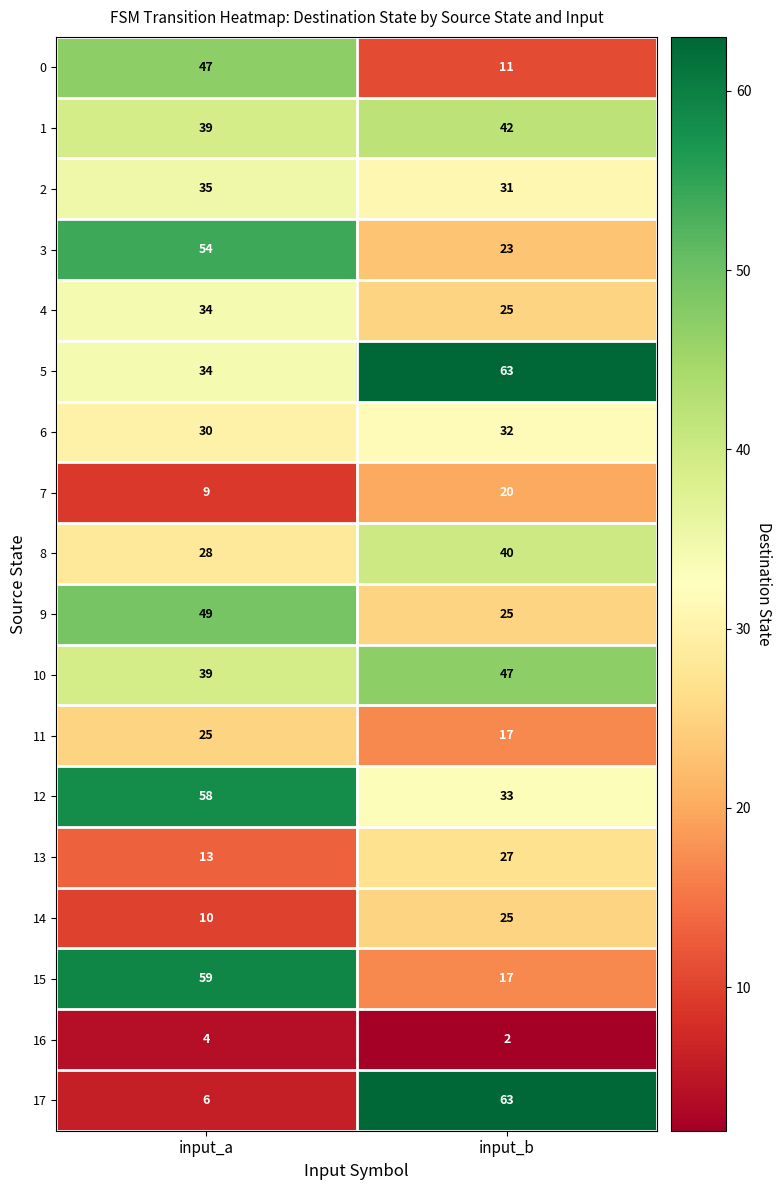

Is it true that 5 equals 109 at input_b?

False